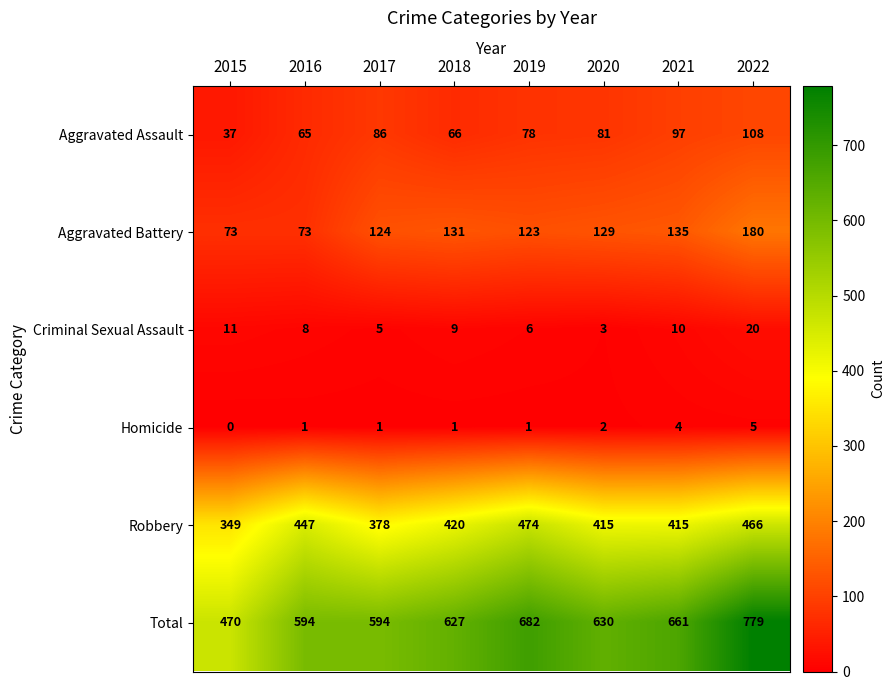

Is it true that Homicide equals 2 at 2019?

False